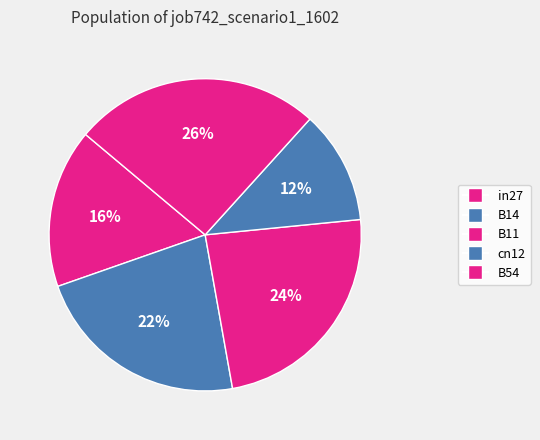

How many slices are in this pie chart?

5